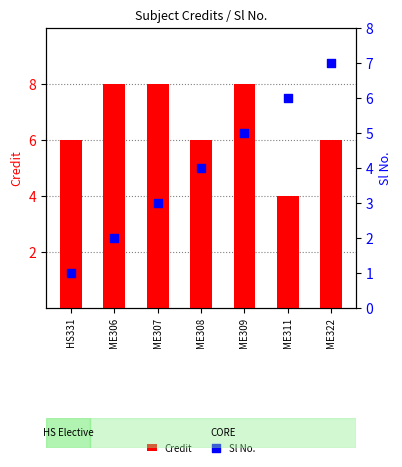

What is the total value across all series at ME309?

13